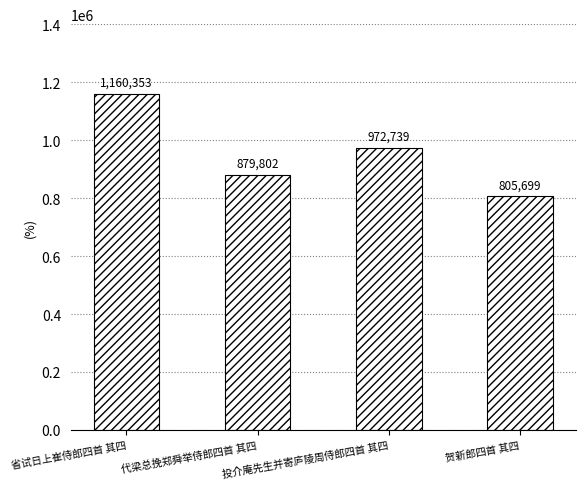

What is the sum of all values?

3818593